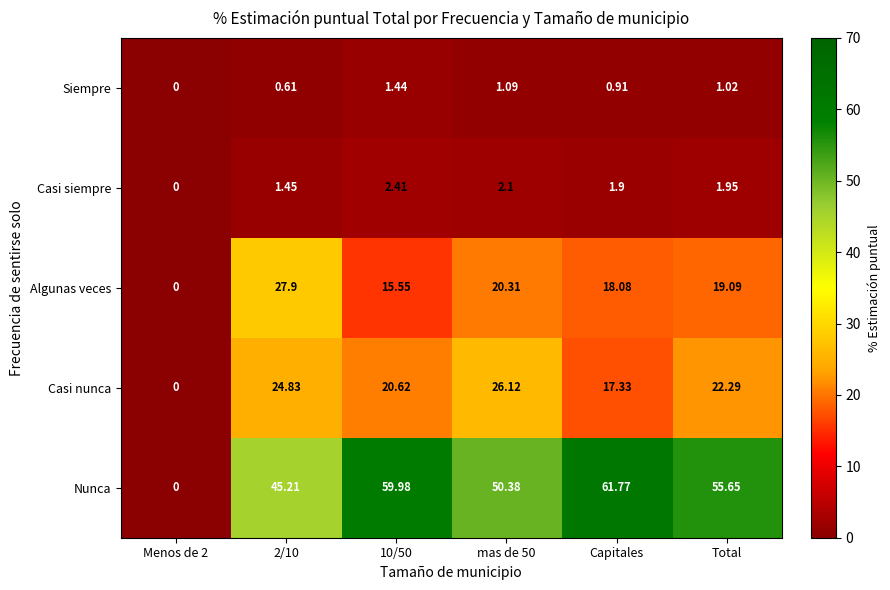

Which series changed the most between Capitales and Total?

Nunca